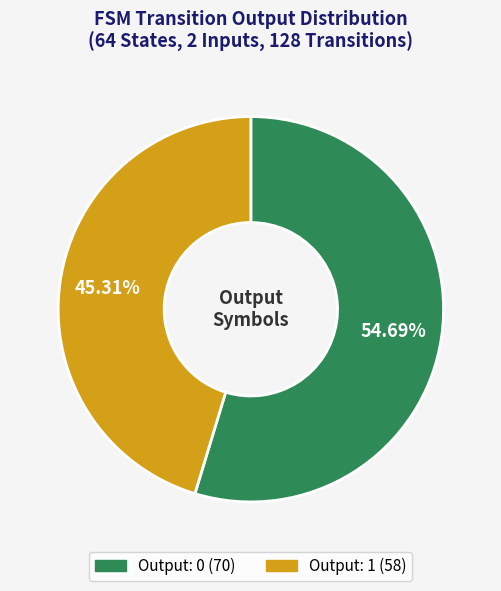

The Output: 0 slice represents 5% of the pie. True or false?

False